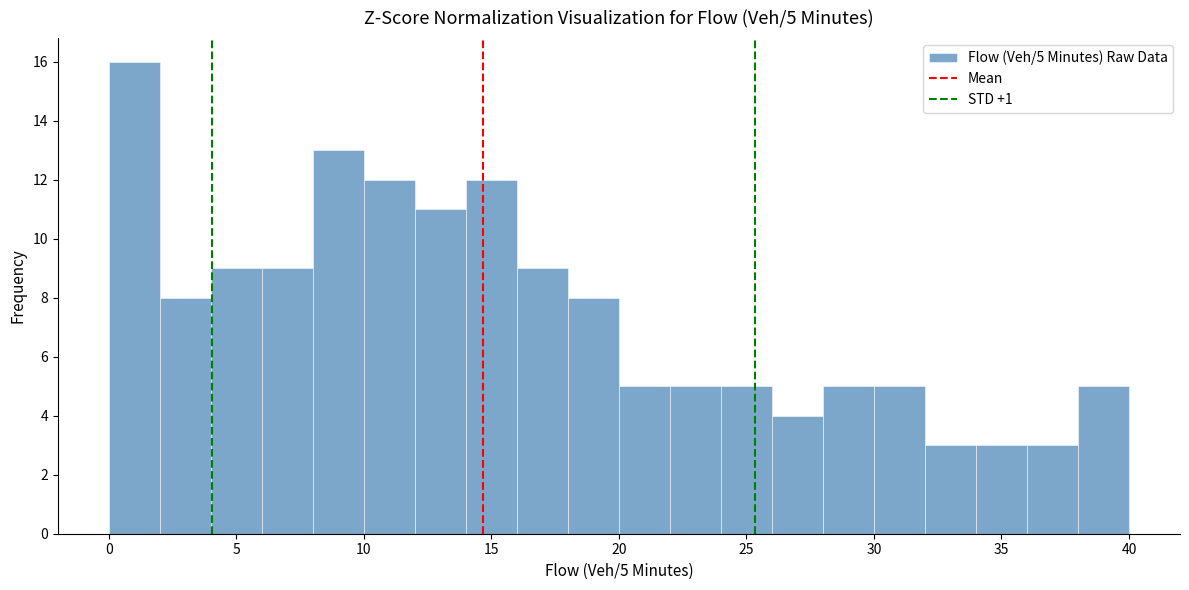

Over which range of the x-axis is the bar tallest?

0 to 2